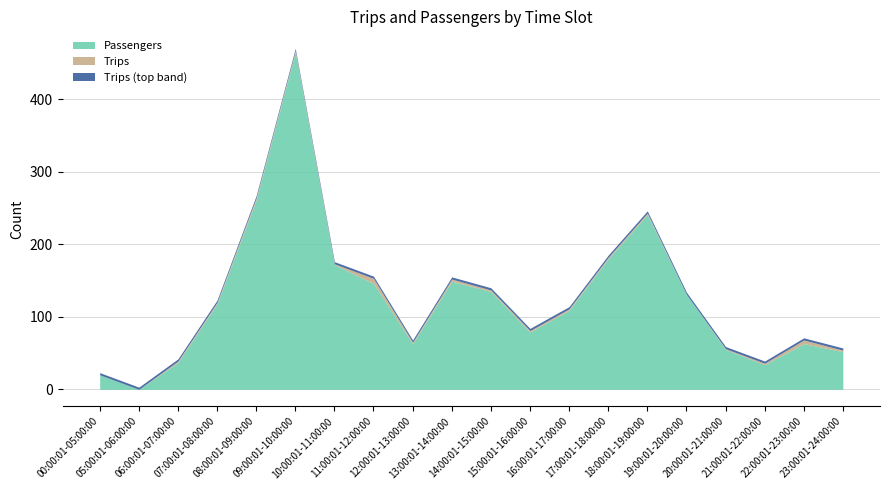

True or false: Passengers has more than 2 points higher than both neighbors.

True